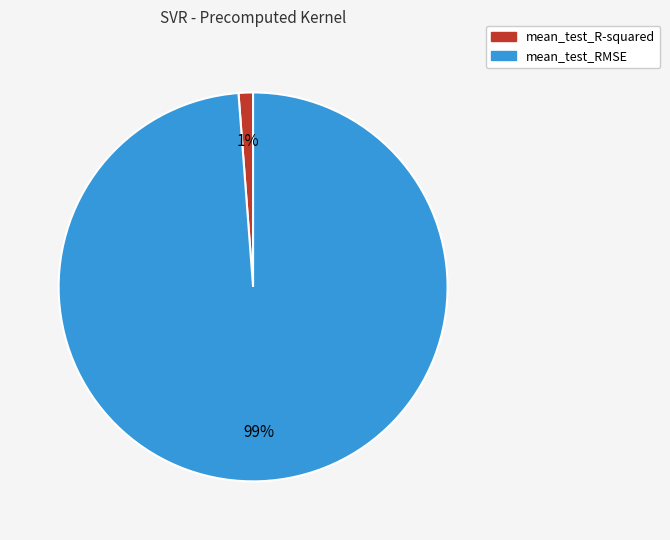

To the nearest percent, what is the difference between the mean_test_RMSE and mean_test_R-squared slice percentages?

98%